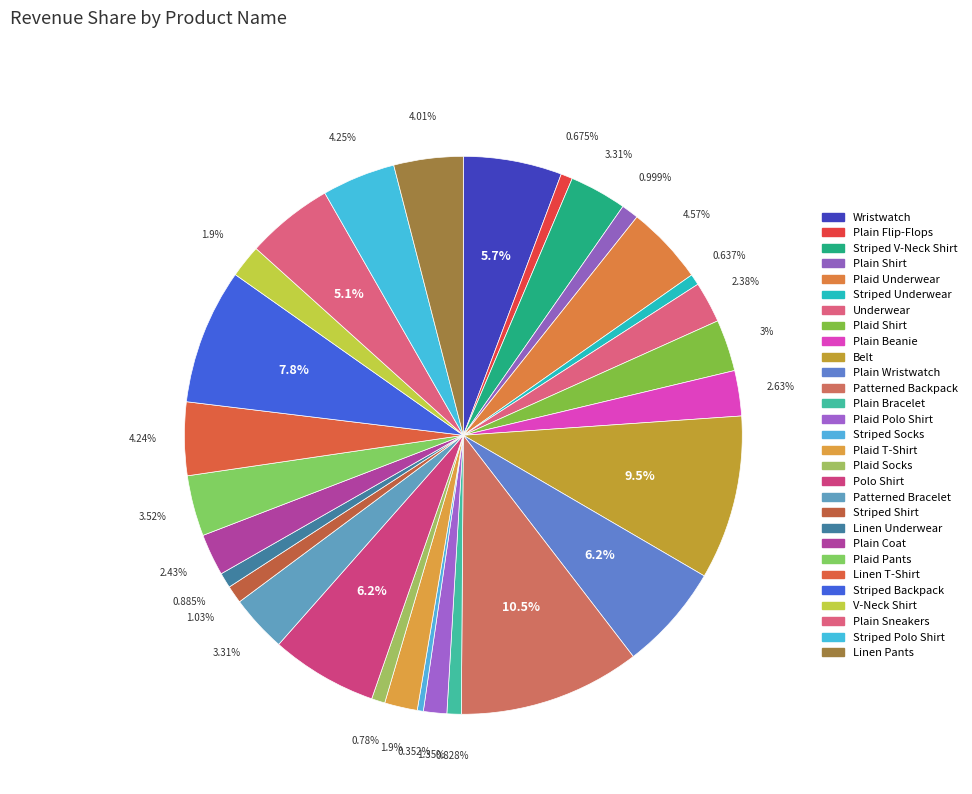

Does Patterned Backpack represent more than half of the total?

No